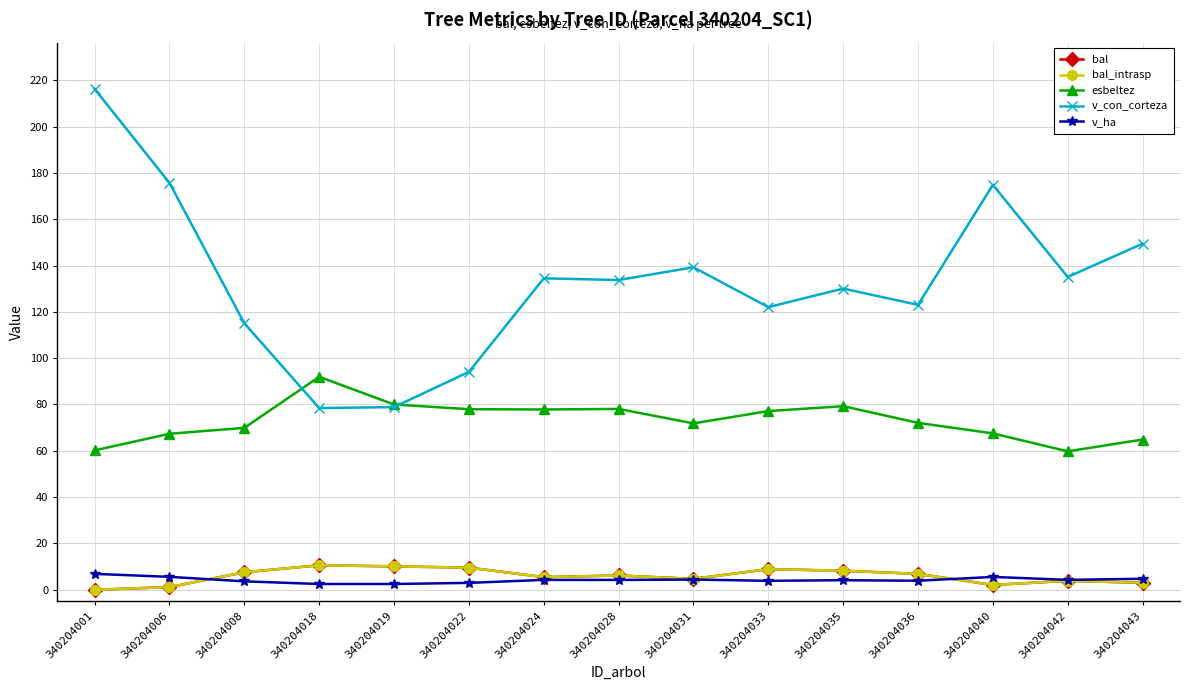

What is the total value across all series at 340204018?

194.1